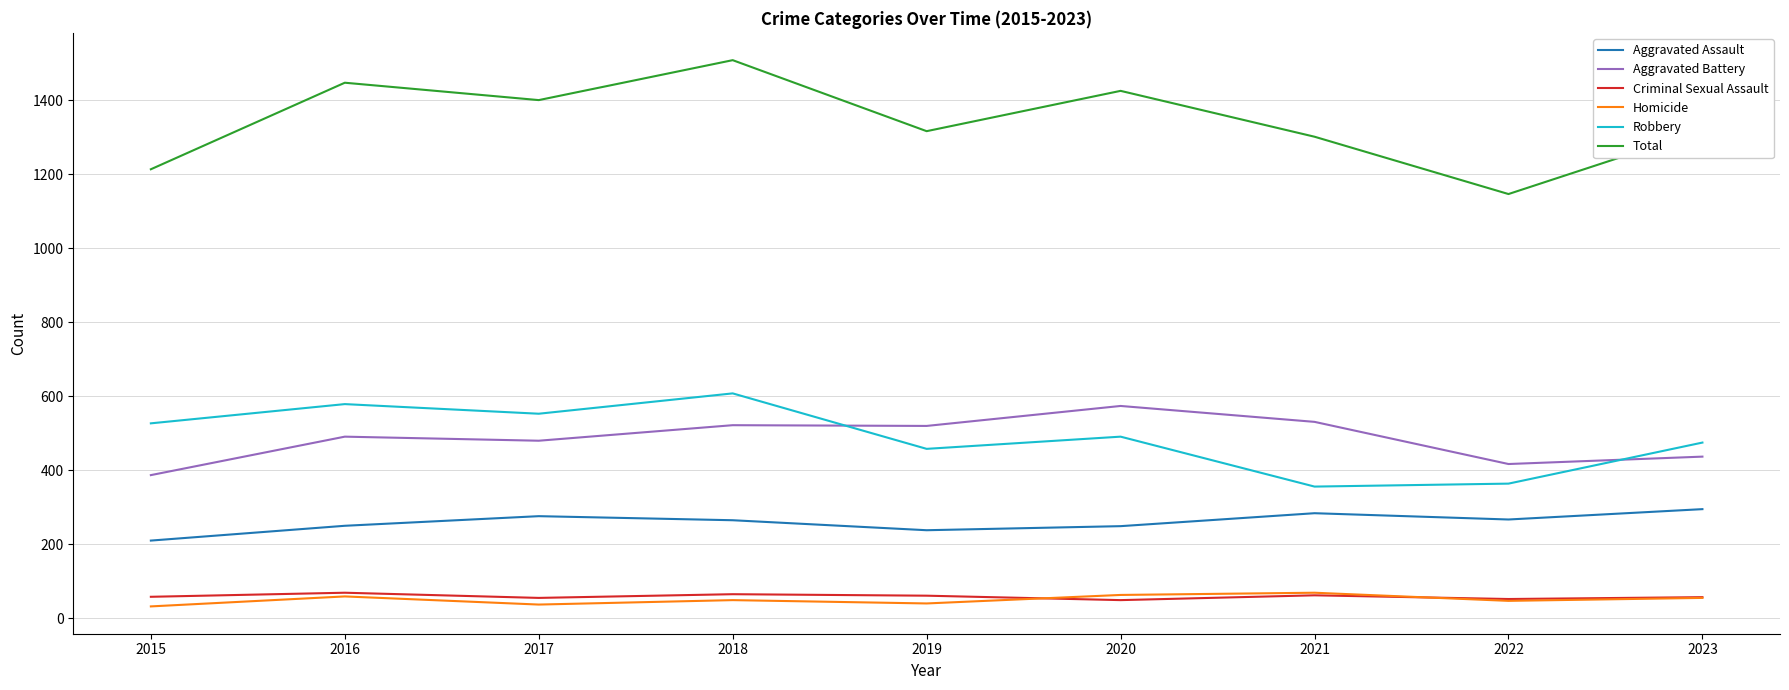

How many distinct data groups are displayed?

6